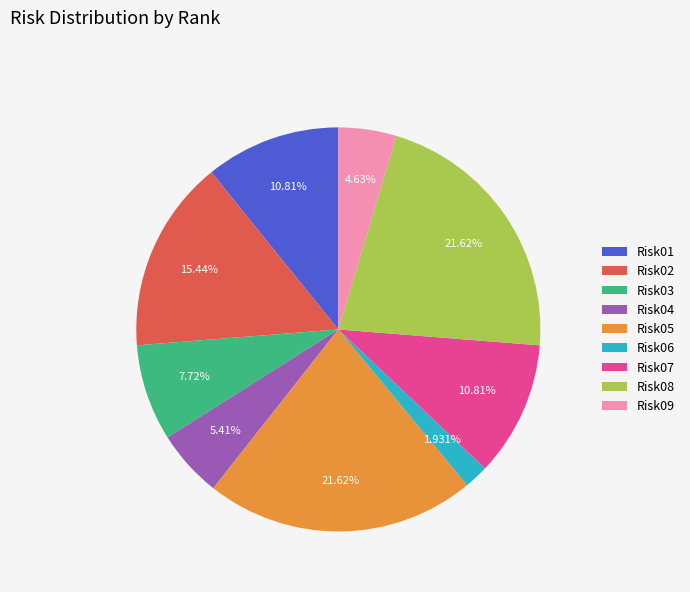

Between Risk02 and Risk04, which is larger?

Risk02